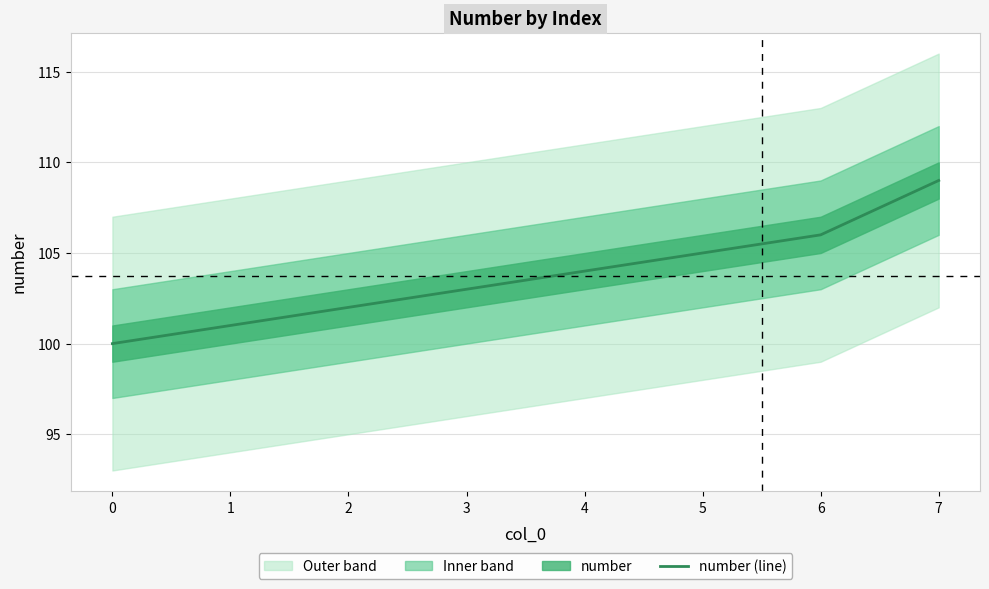

What is the difference between the maximum and minimum values?

9